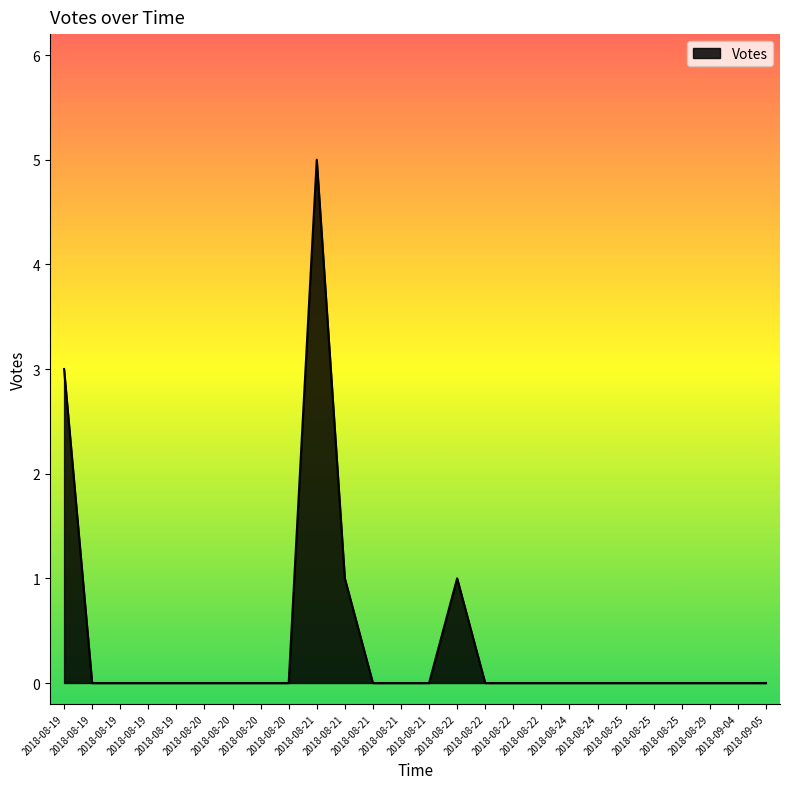

Rank the categories by value from lowest to highest.

2018-08-25, 2018-09-04, 2018-09-05, 2018-08-29, 2018-08-25, 2018-08-25, 2018-08-24, 2018-08-24, 2018-08-22, 2018-08-22, 2018-08-22, 2018-08-21, 2018-08-21, 2018-08-21, 2018-08-20, 2018-08-20, 2018-08-20, 2018-08-20, 2018-08-19, 2018-08-19, 2018-08-19, 2018-08-19, 2018-08-22, 2018-08-21, 2018-08-19, 2018-08-21